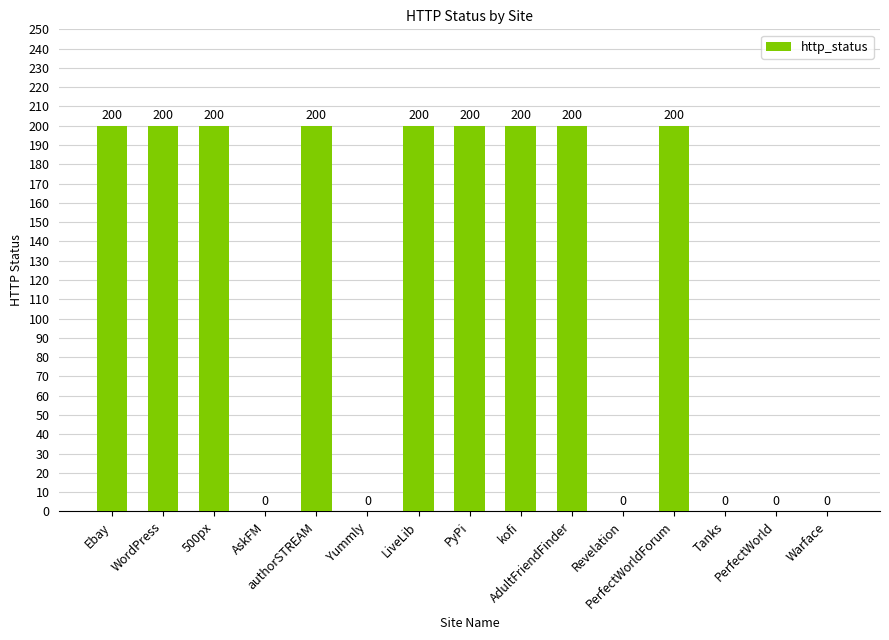

Reading left to right, transcribe all the data shown in this chart.

200	200	200	0	200	0	200	200	200	200	0	200	0	0	0